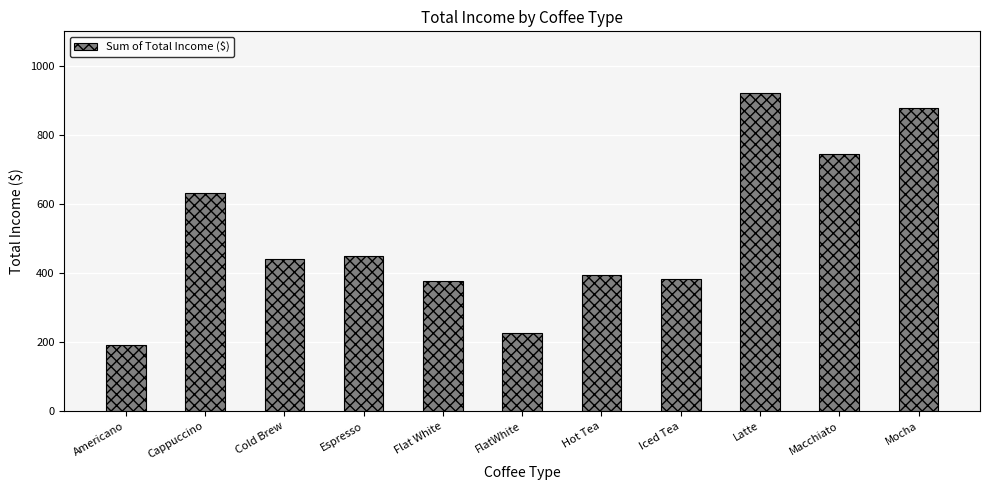

What is the difference between the second highest and second lowest values?

652.5